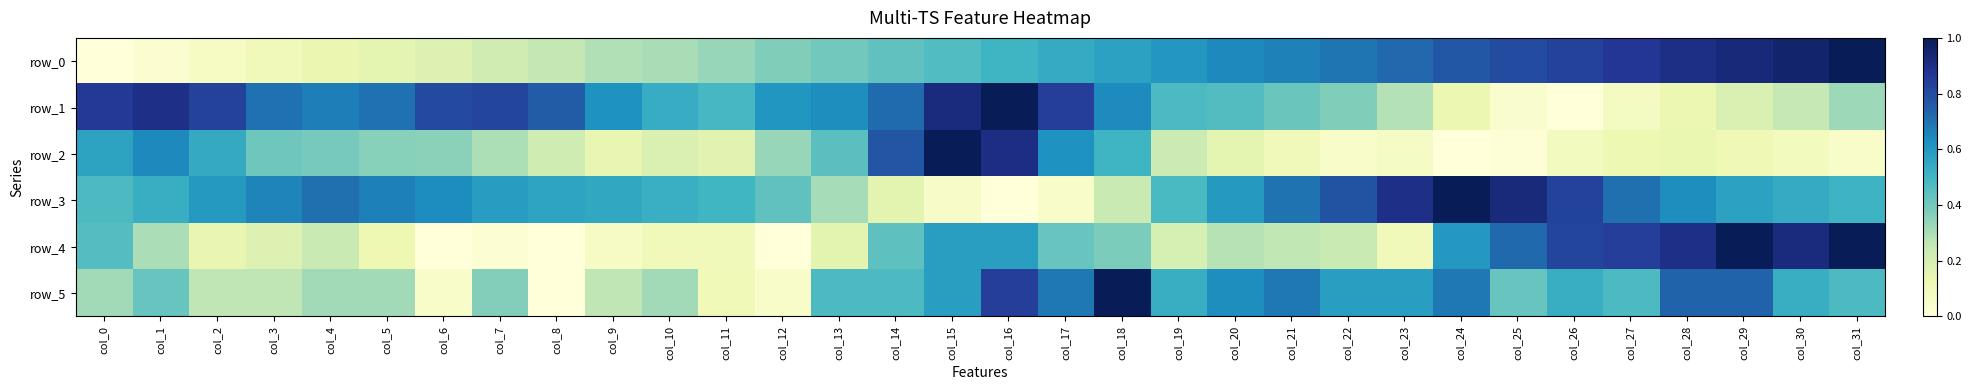

Where is row_2 nearest to the value 0?

col_24